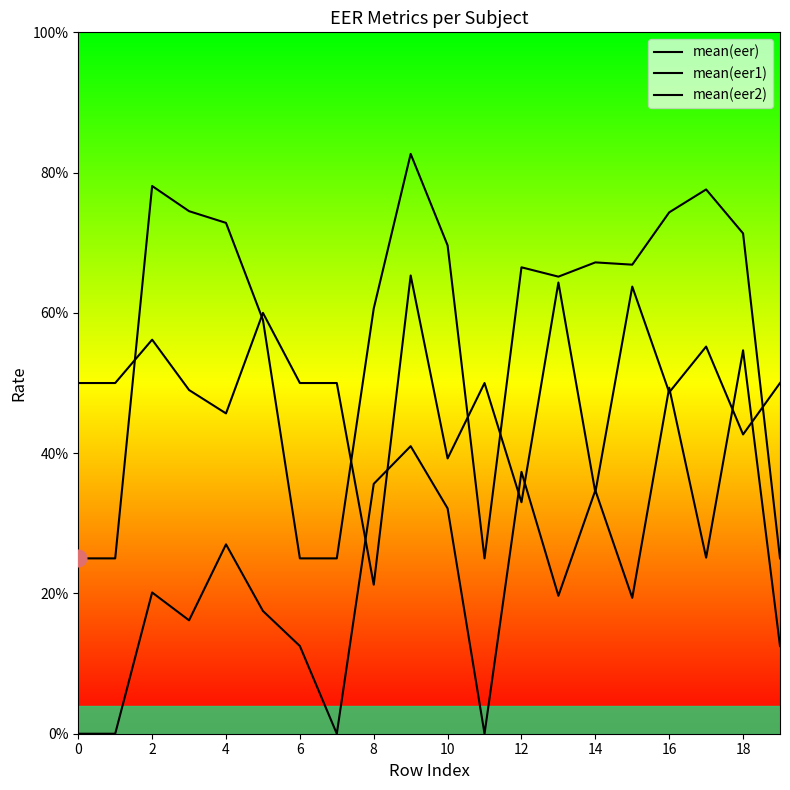

Does the chart display data point markers on the line(s)?

No